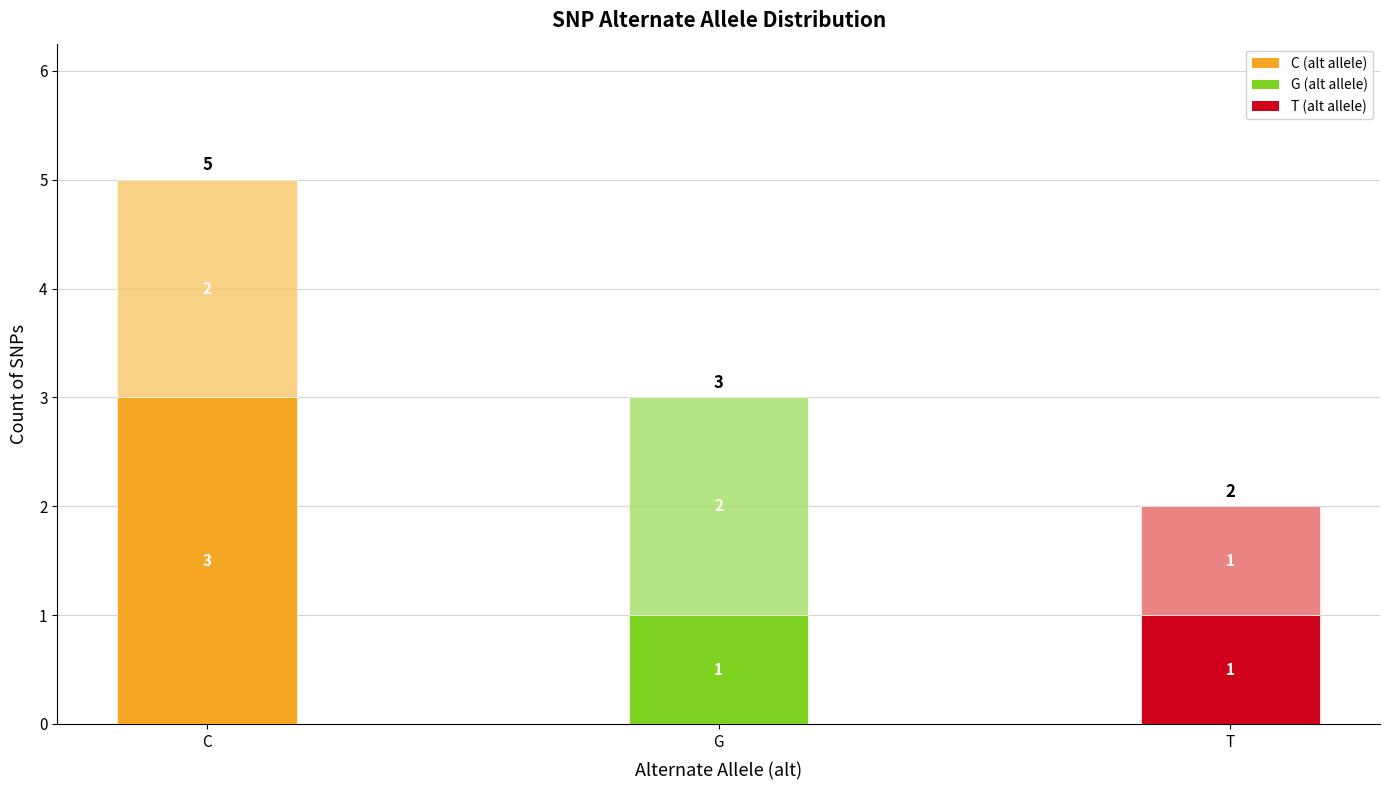

At which category is the sum across all series the highest?

C